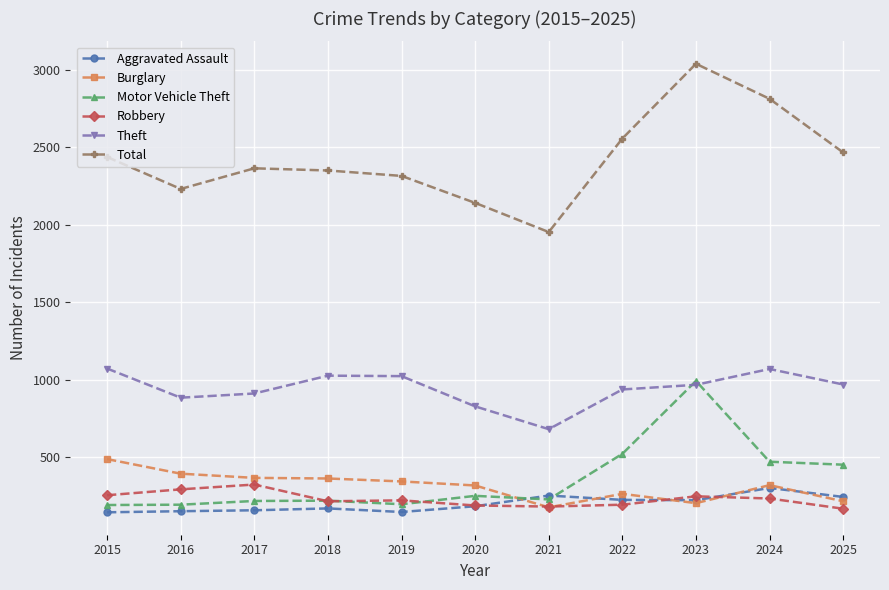

True or false: Theft has a value of 388 at 2021.

False